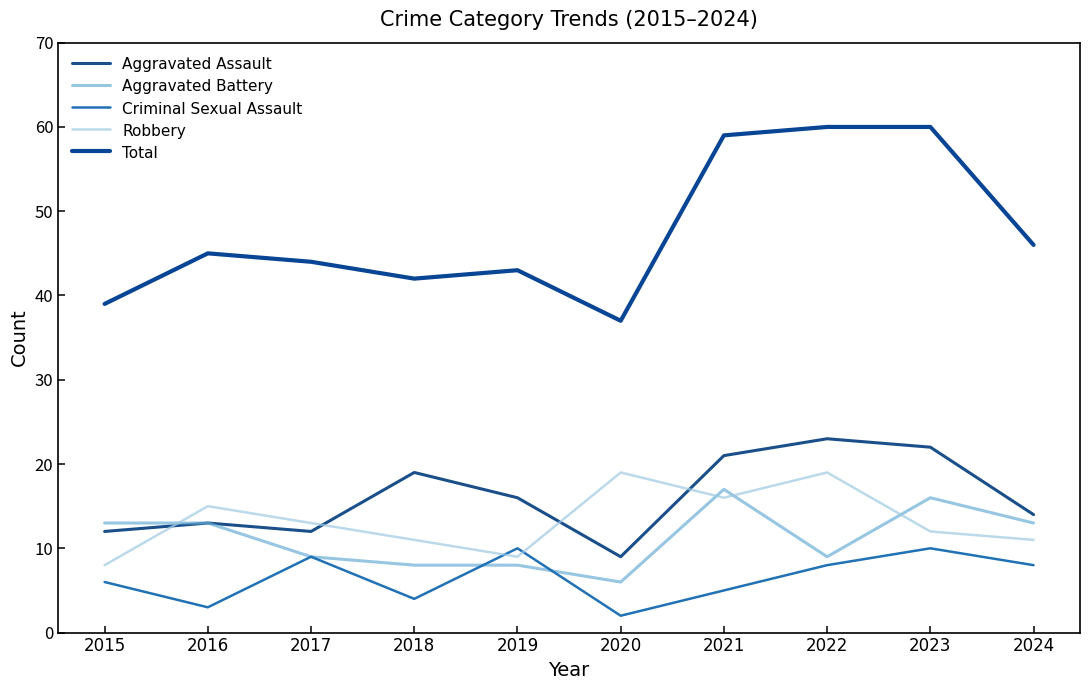

What is the difference between the Robbery values at 2019 and 2022?

10